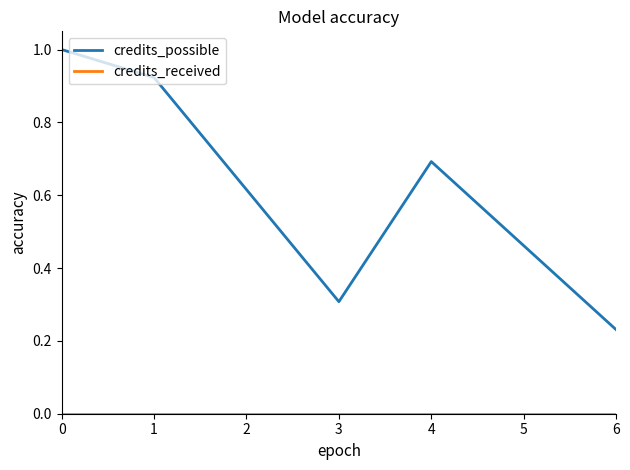

Which series has the largest total across all categories?

credits_possible